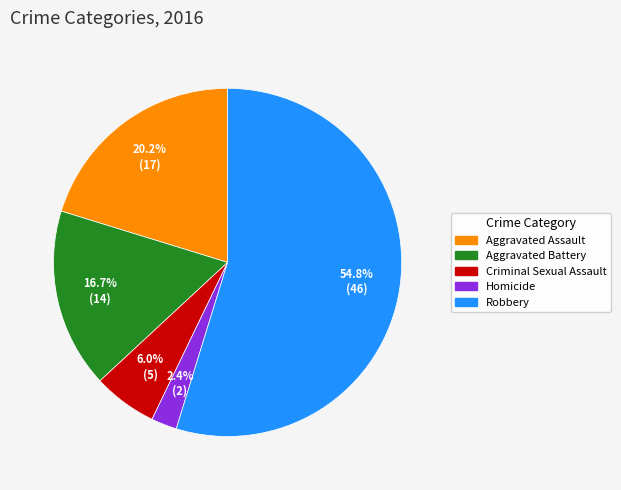

How many segments does this pie chart have?

5